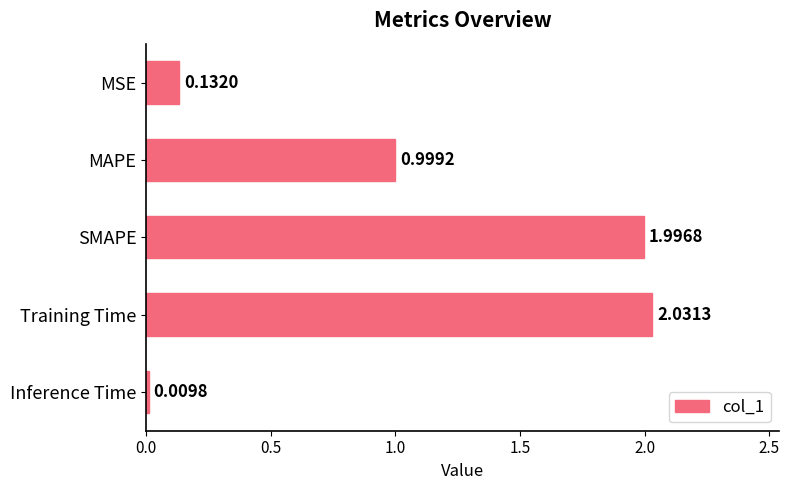

Which category has the lowest value across all series?

Inference Time